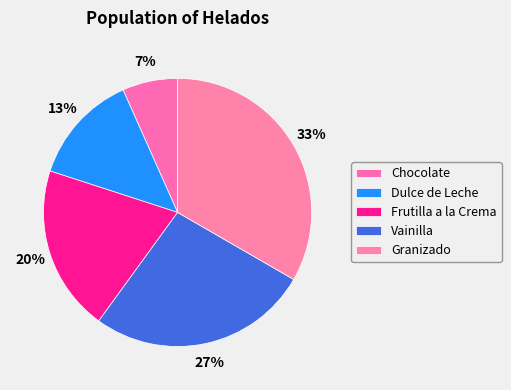

What portion of the pie excludes Frutilla a la Crema?

80.0%